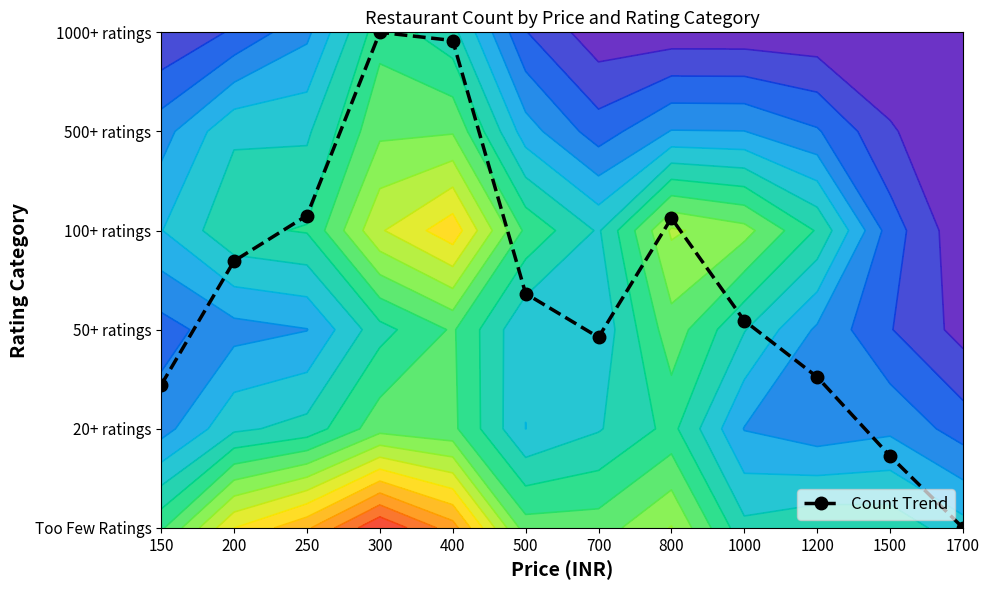

At which category does the chart reach its minimum across all series?

1700